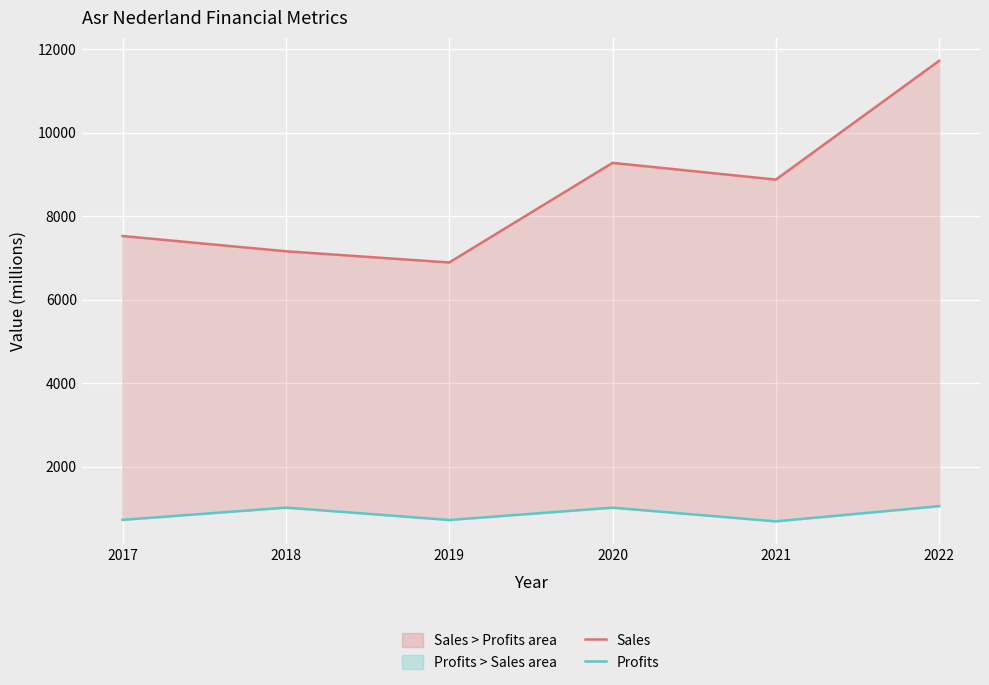

True or false: Profits and Sales intersect in this chart.

False